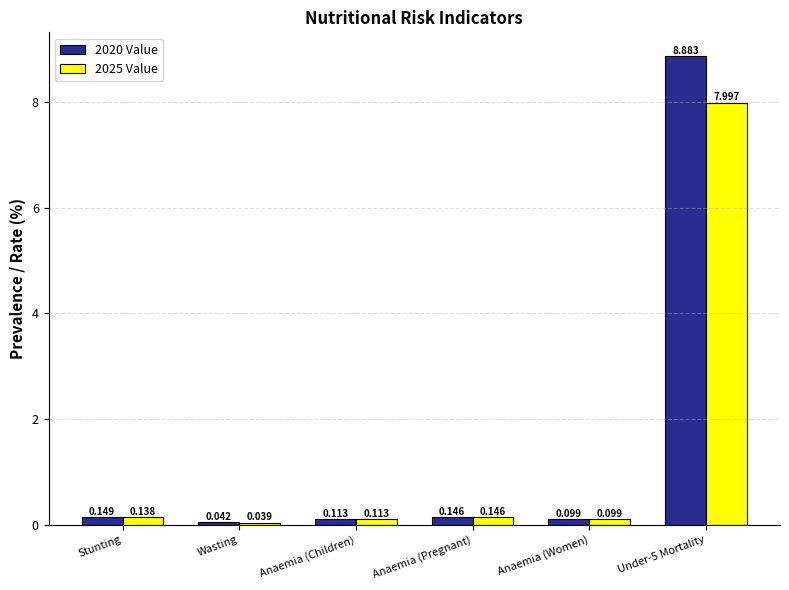

At which category is the sum across all series the highest?

Under-5 Mortality